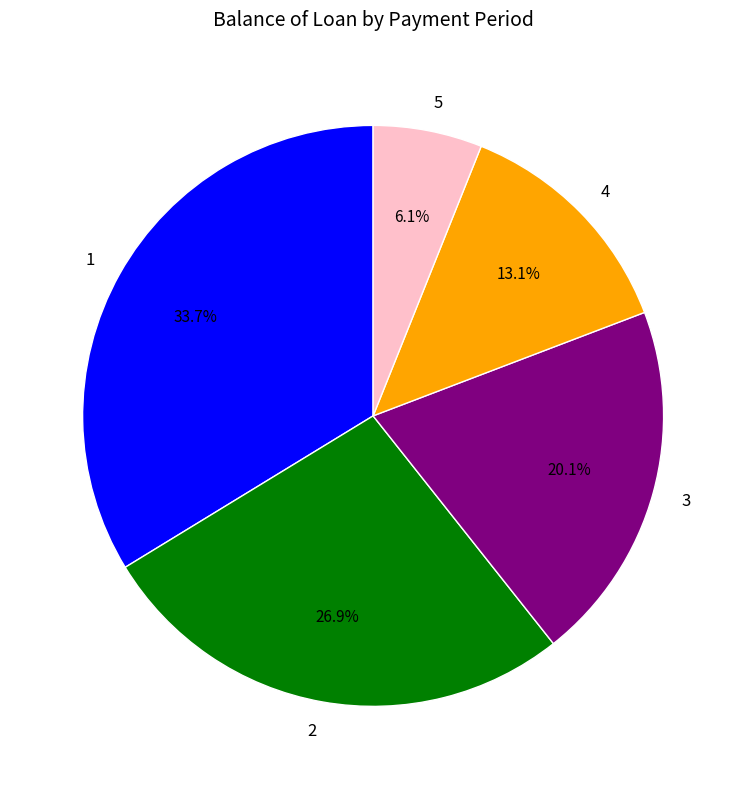

Which category has the biggest portion of the pie?

1